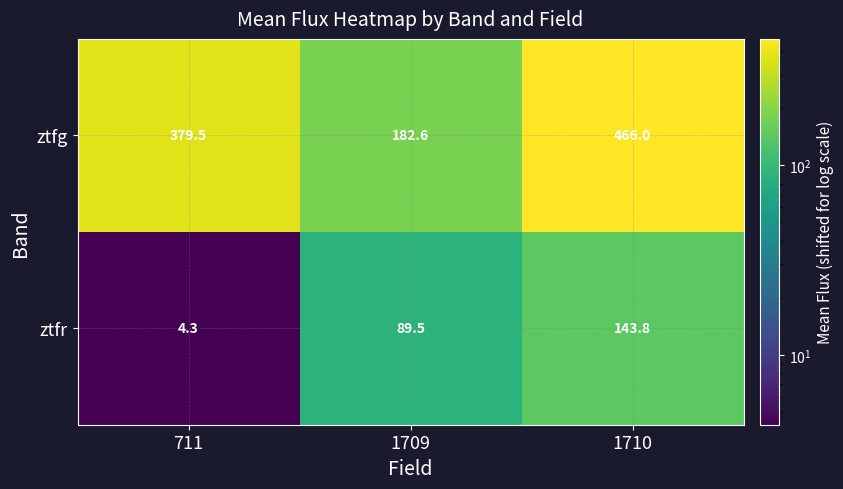

Reading left to right, transcribe all the data shown in this chart.

ztfg: 711=379.5	1709=182.6	1710=466.0
ztfr: 711=4.3	1709=89.5	1710=143.8